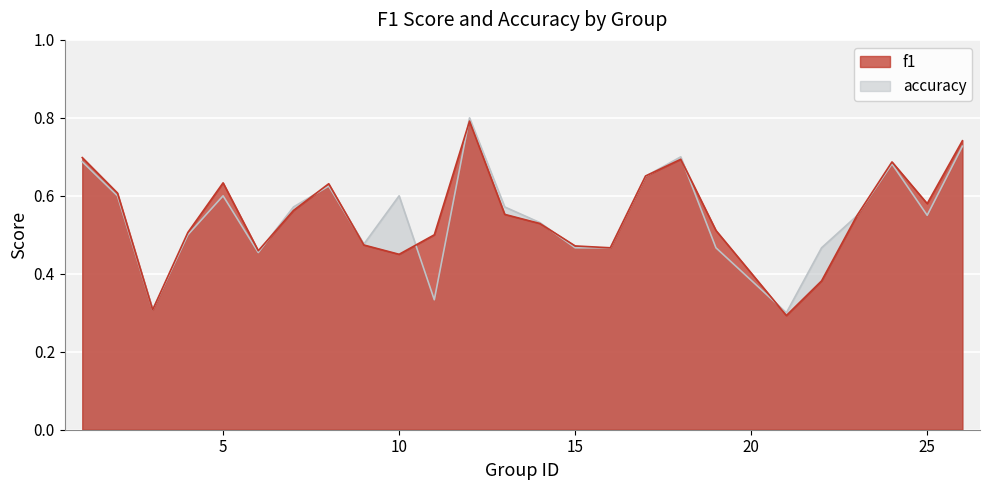

What are all the series names shown in the legend?

f1, accuracy